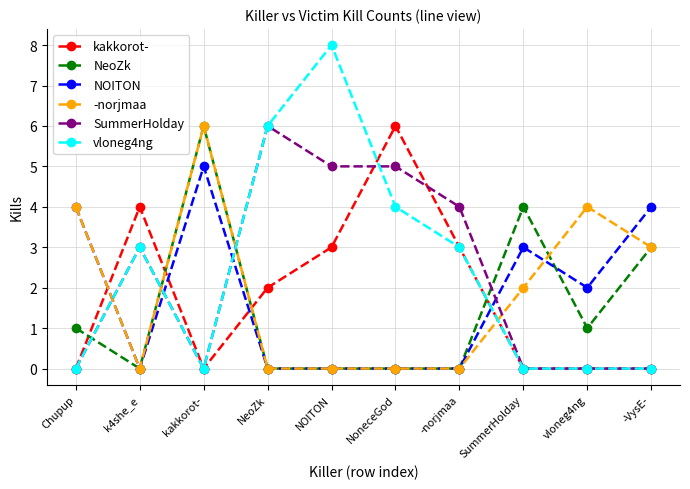

What position from the left is kakkorot-?

3